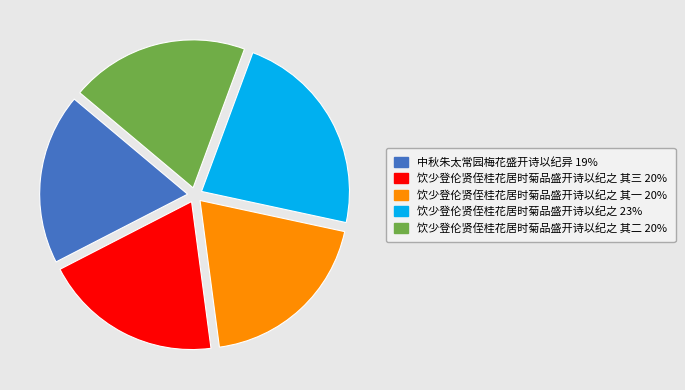

Is there any slice that represents more than half of the pie?

No